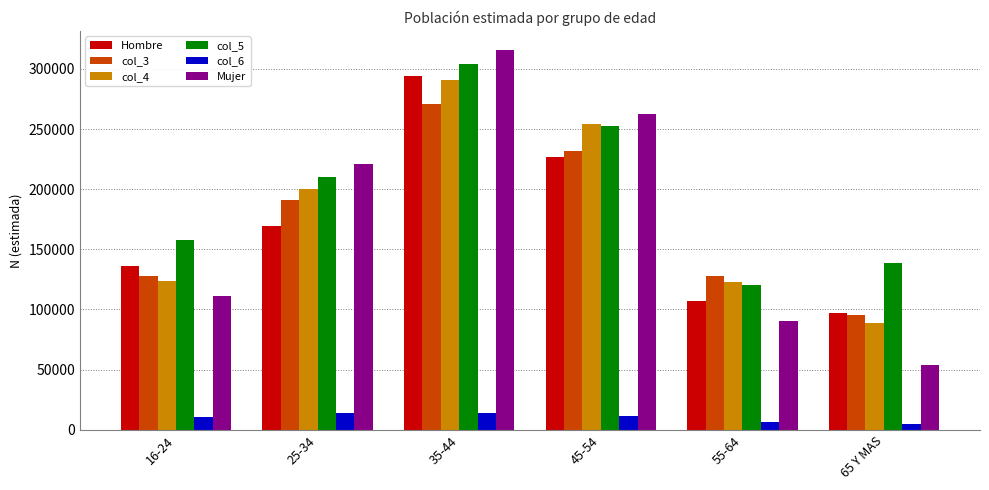

The col_6 series shows 4346 at 65 Y MAS. True or false?

True